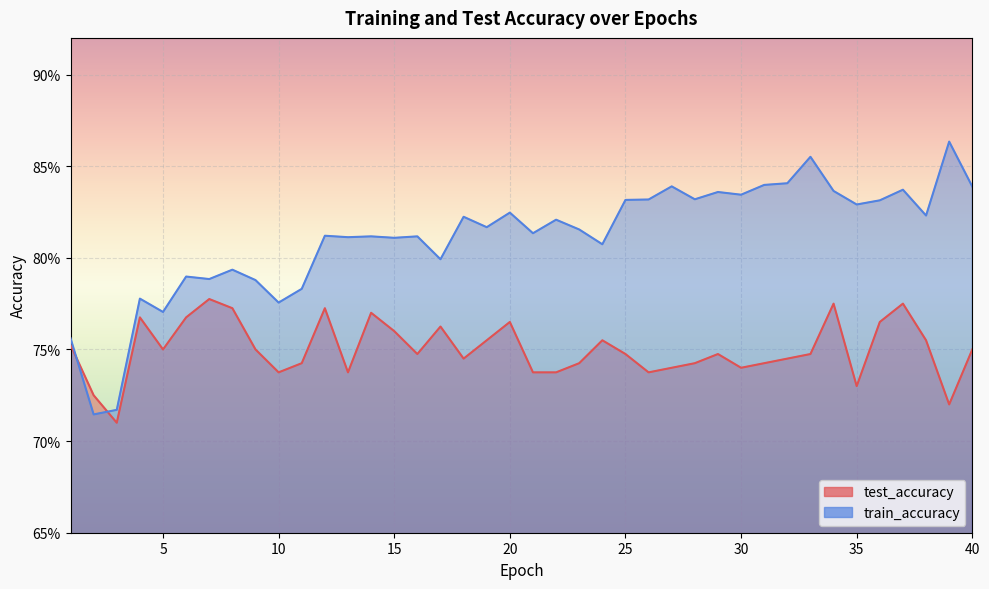

Which category has the lowest value across all series?

3